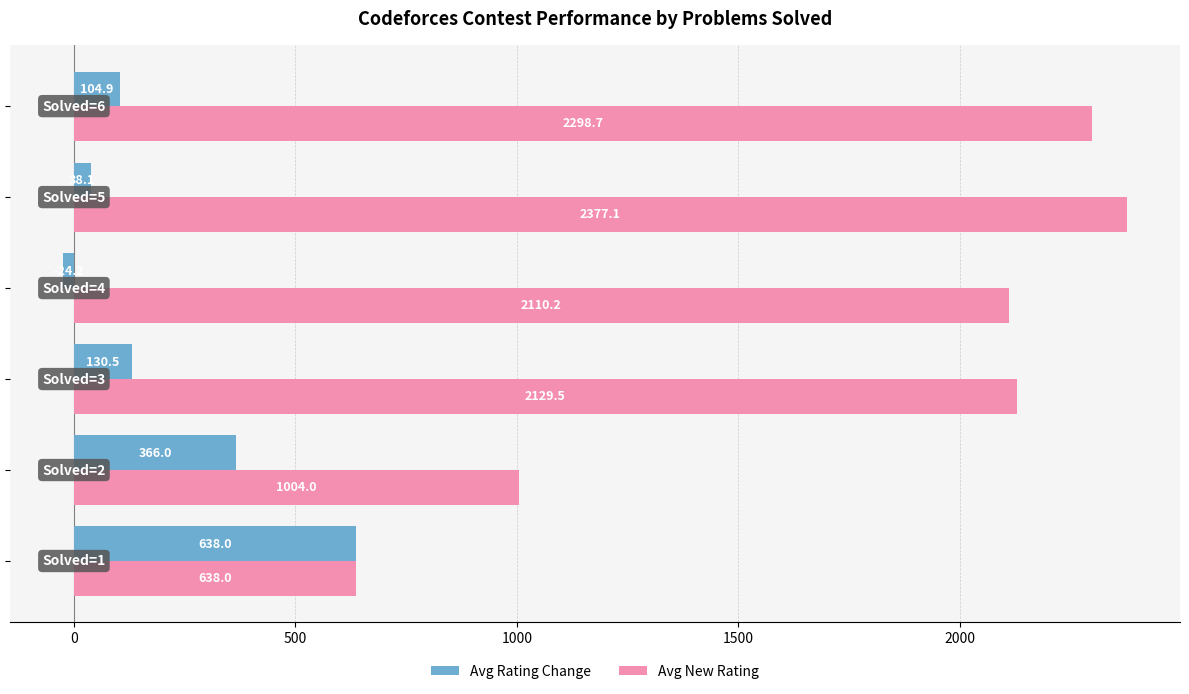

What is the sum of all Avg New Rating values?

10557.5